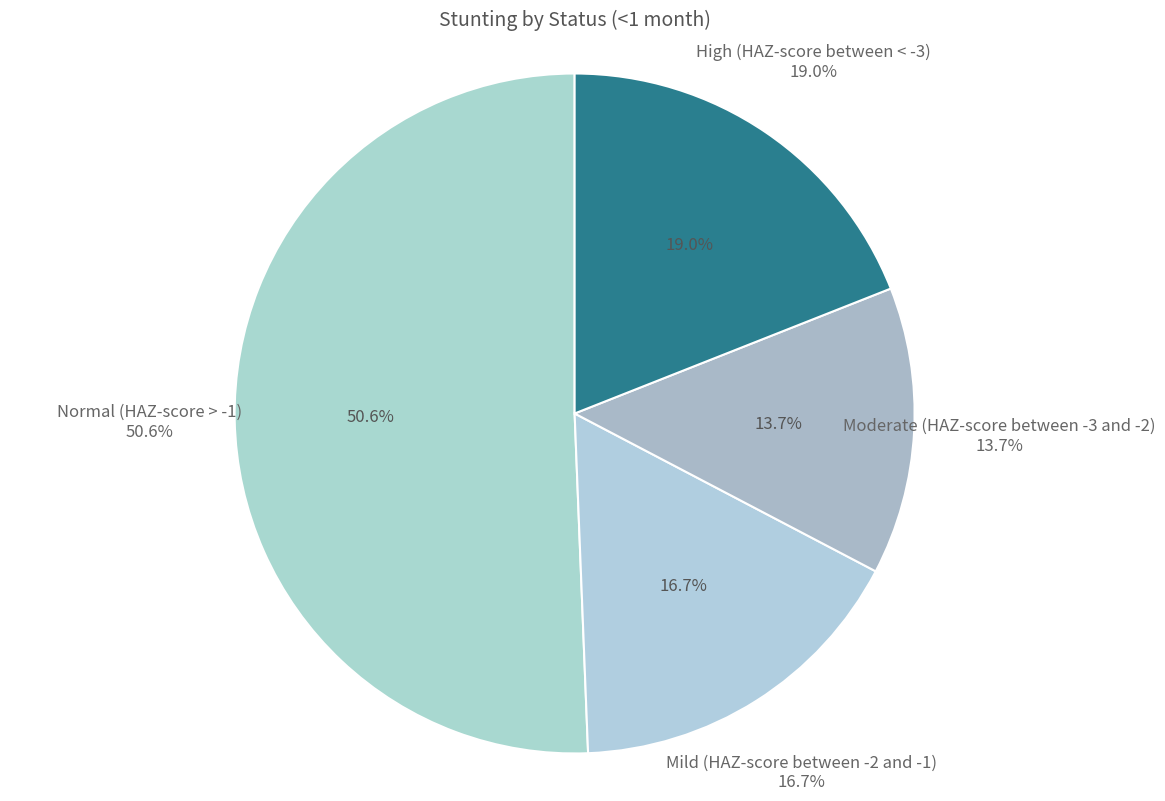

To the nearest percent, what is the difference between the Moderate (HAZ-score between -3 and -2) and High (HAZ-score between < -3) slice percentages?

5%